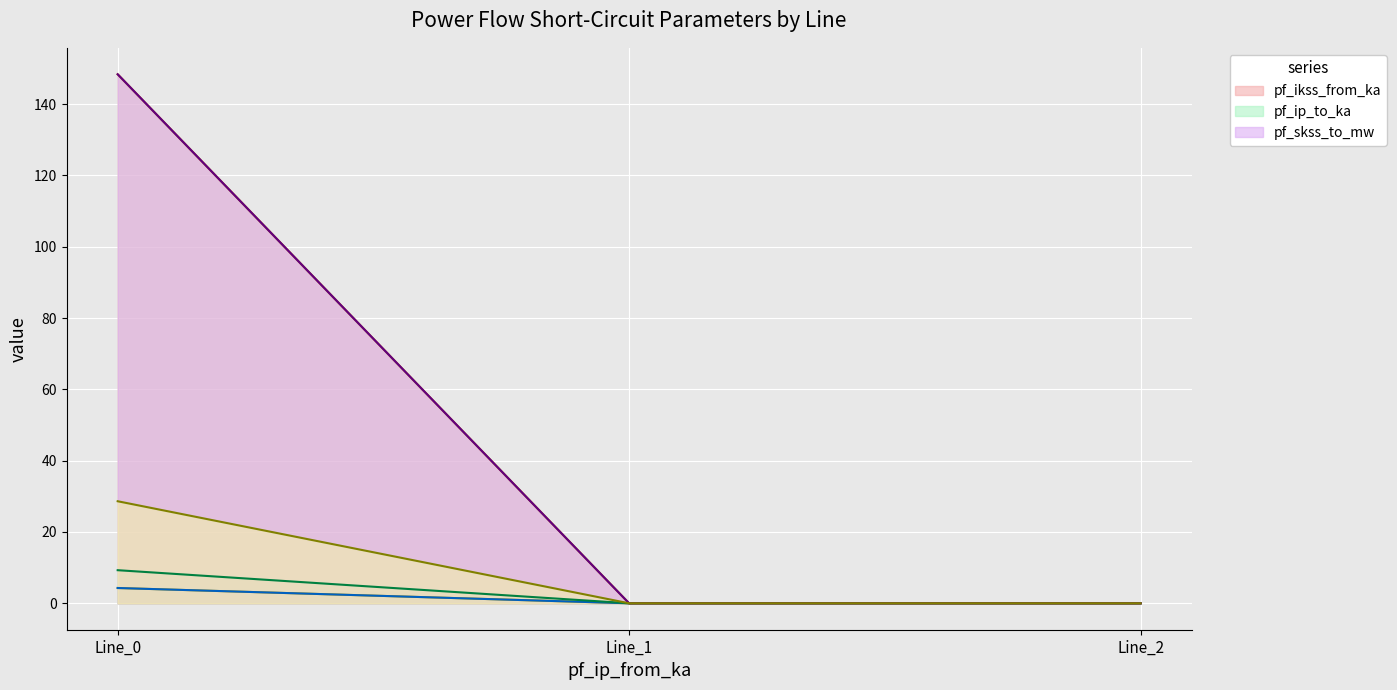

Is it true that pf_ip_to_ka equals -53.3 at Line_1?

False